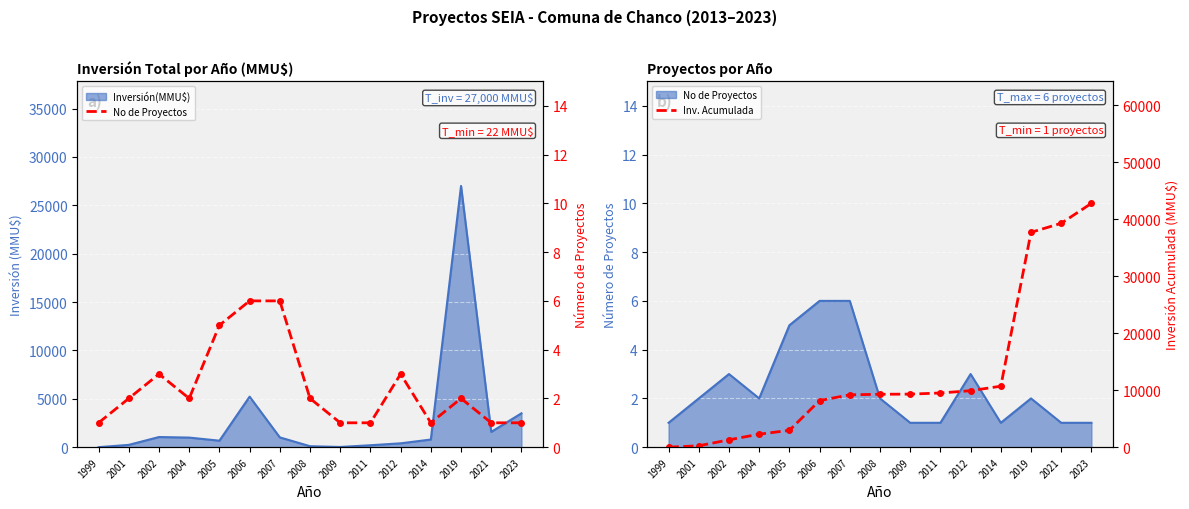

What is the spread (max minus min) of values at 2019?

37697